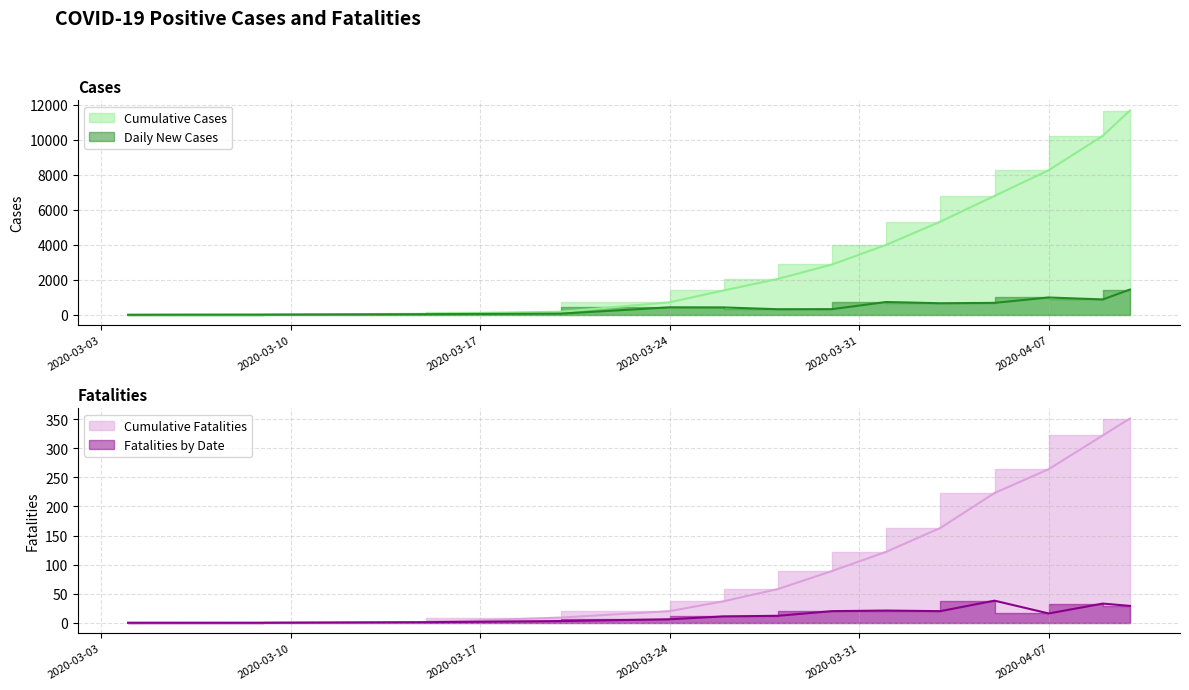

Reading left to right, extract all data points from this chart.

Cumulative Cases: 0	5	12	56	175	712	1394	2048	2874	3996	5324	6793	8261	10230	11671
Daily New Cases: 0	5	7	34	67	425	419	317	322	730	659	681	988	877	1441
Cumulative Fatalities: 0	0	0	1	9	20	37	58	89	122	163	223	264	322	351
Fatalities by Date: 0	0	0	1	3	6	11	12	20	21	20	38	16	33	29